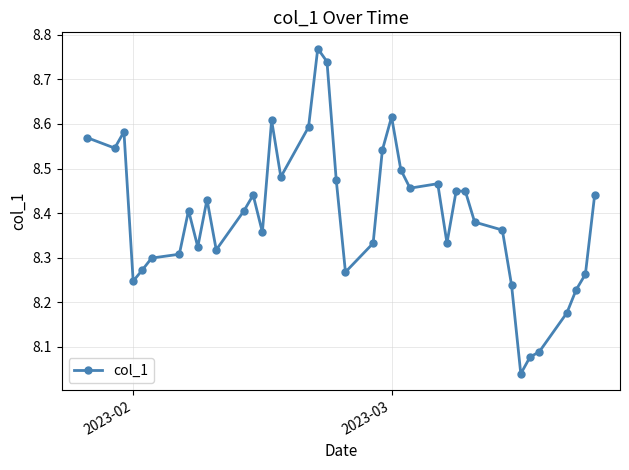

What is the difference between the maximum and minimum values?

0.7